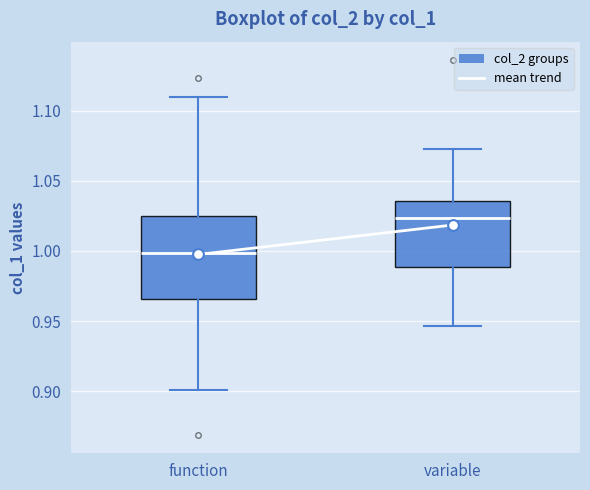

Where is the lower edge of the box for variable on the y-axis? The values are not printed on the chart, so give them approximately, as read against the axis.

0.990